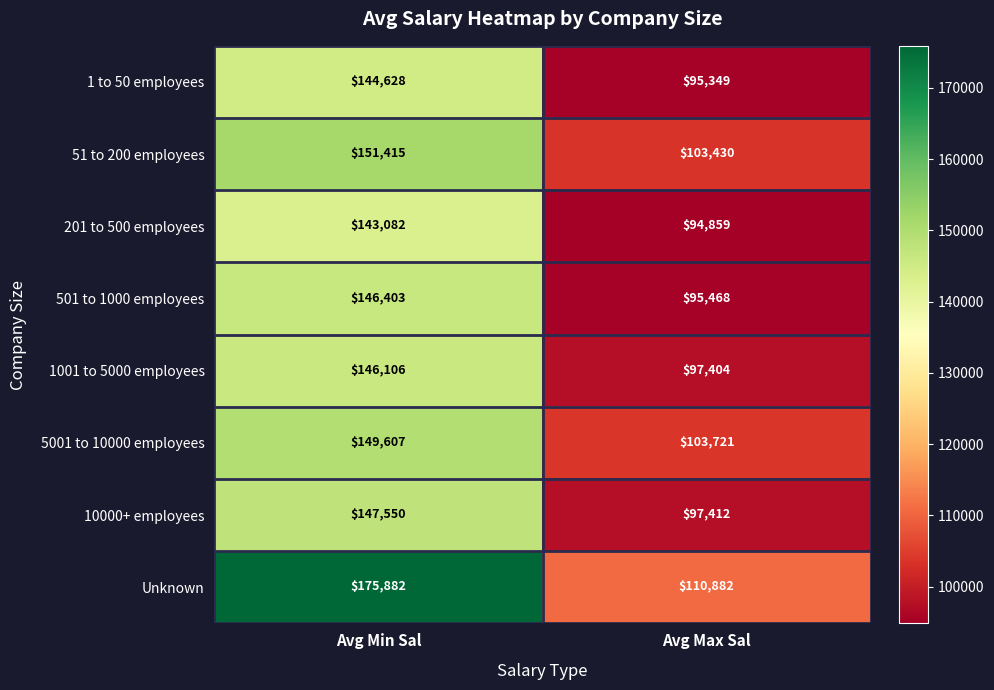

At which category does the chart reach its peak across all series?

Avg Min Sal